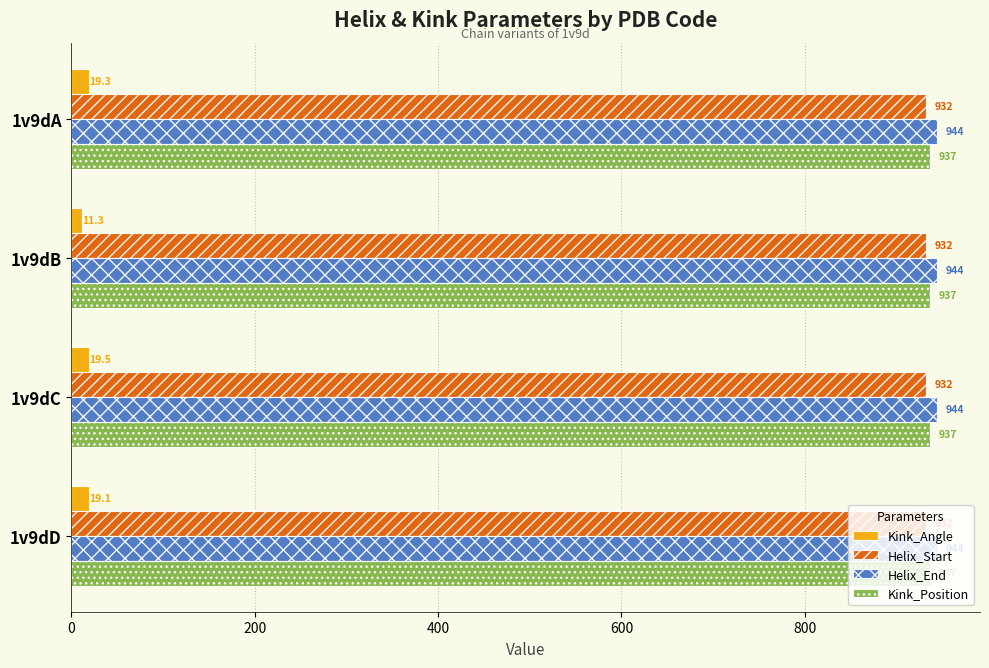

What is the sum of all Helix_End values?

3776.0